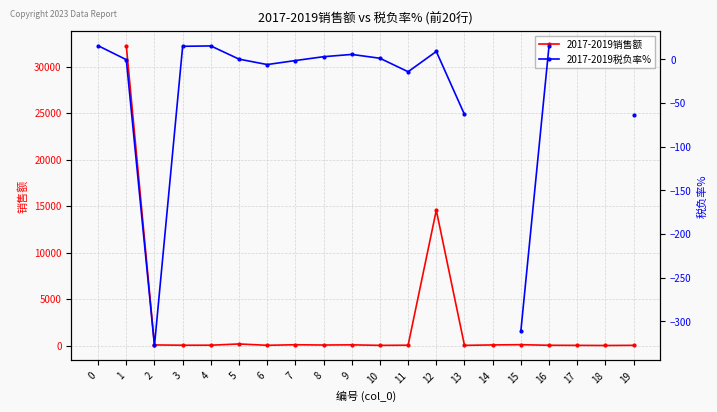

What is the value of the 2017-2019税负率% point at the 9th from the left?

3.0